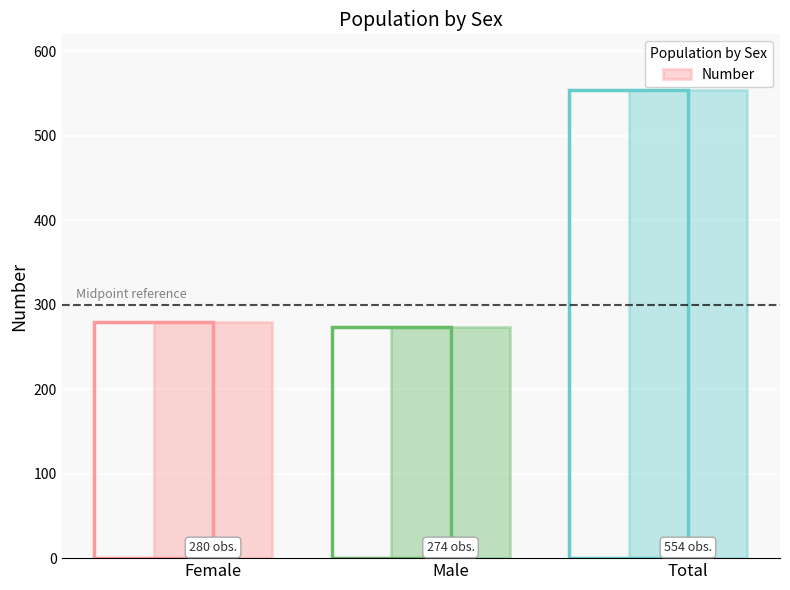

Where does the data first go above 280?

Total